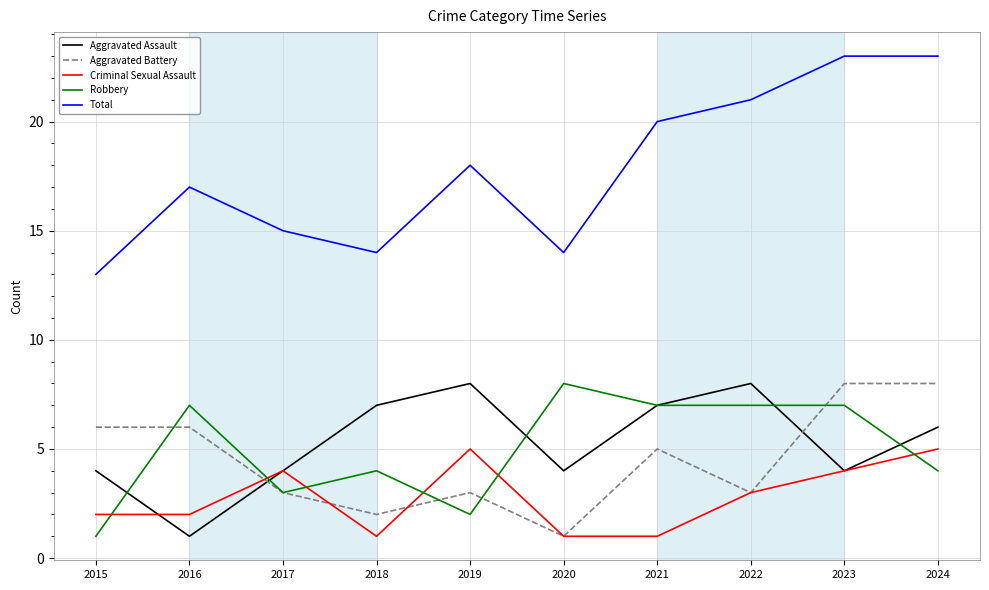

What is the total value across all series at 2020?

28